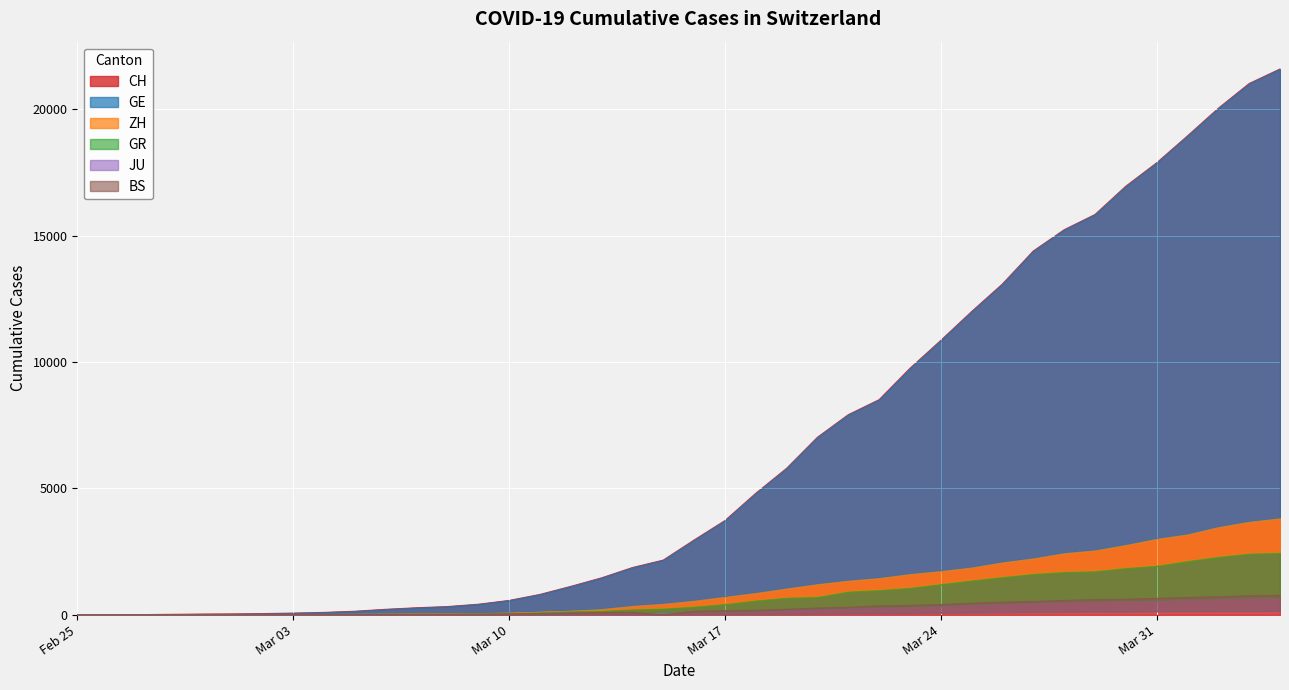

What are all the series names shown in the legend?

CH, GE, ZH, GR, JU, BS